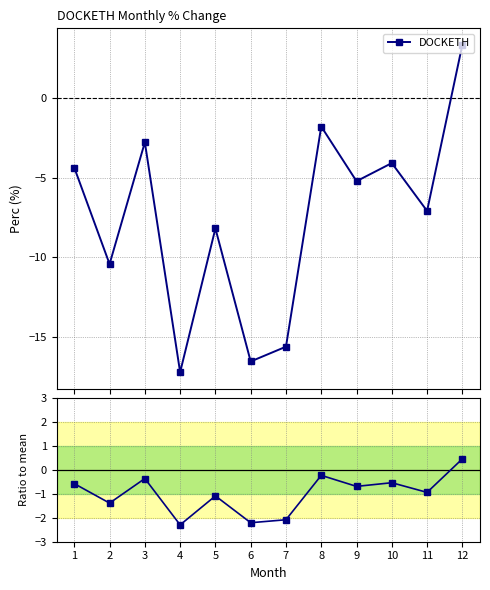

Which label corresponds to the smallest value in the chart?

4